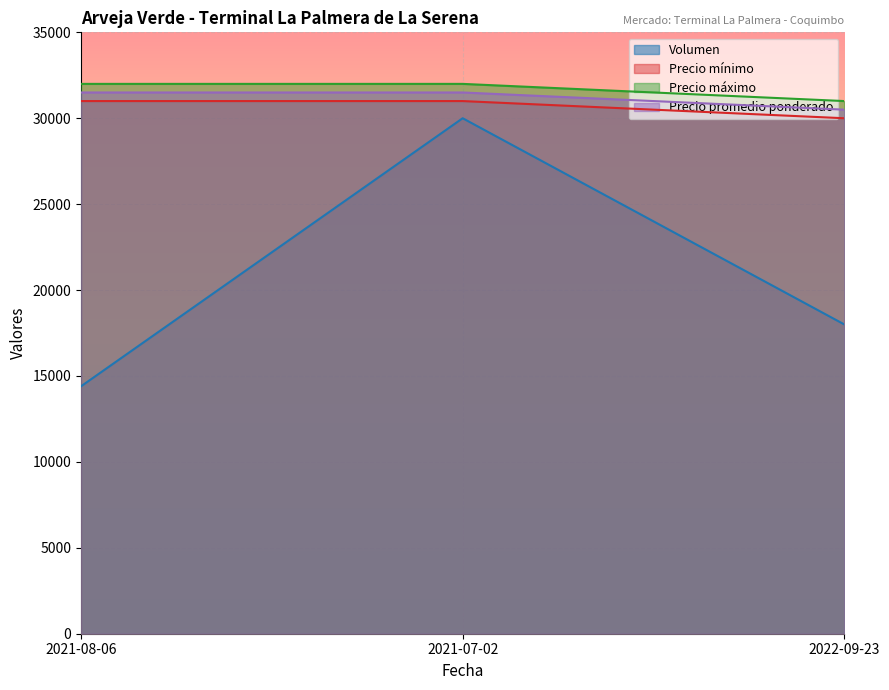

What are all the series names shown in the legend?

Volumen, Precio mínimo, Precio máximo, Precio promedio ponderado